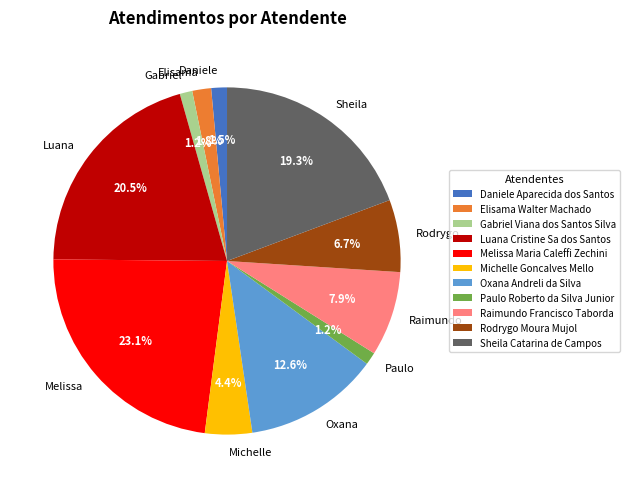

Approximately how many times larger is the value at Oxana Andreli da Silva compared to Luana Cristine Sa dos Santos?

0.6